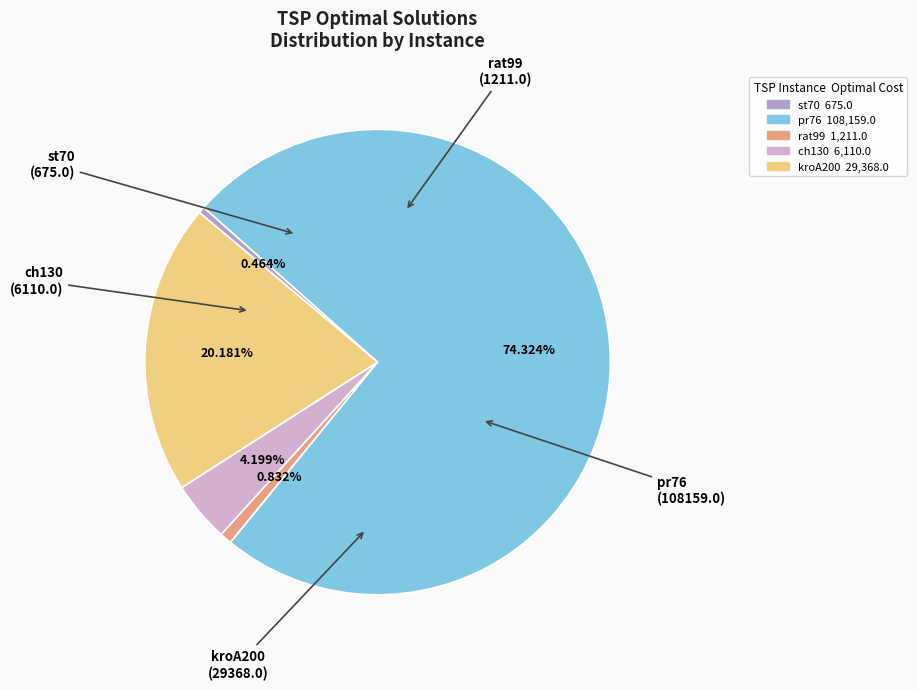

To the nearest percent, what is the average slice percentage?

20%